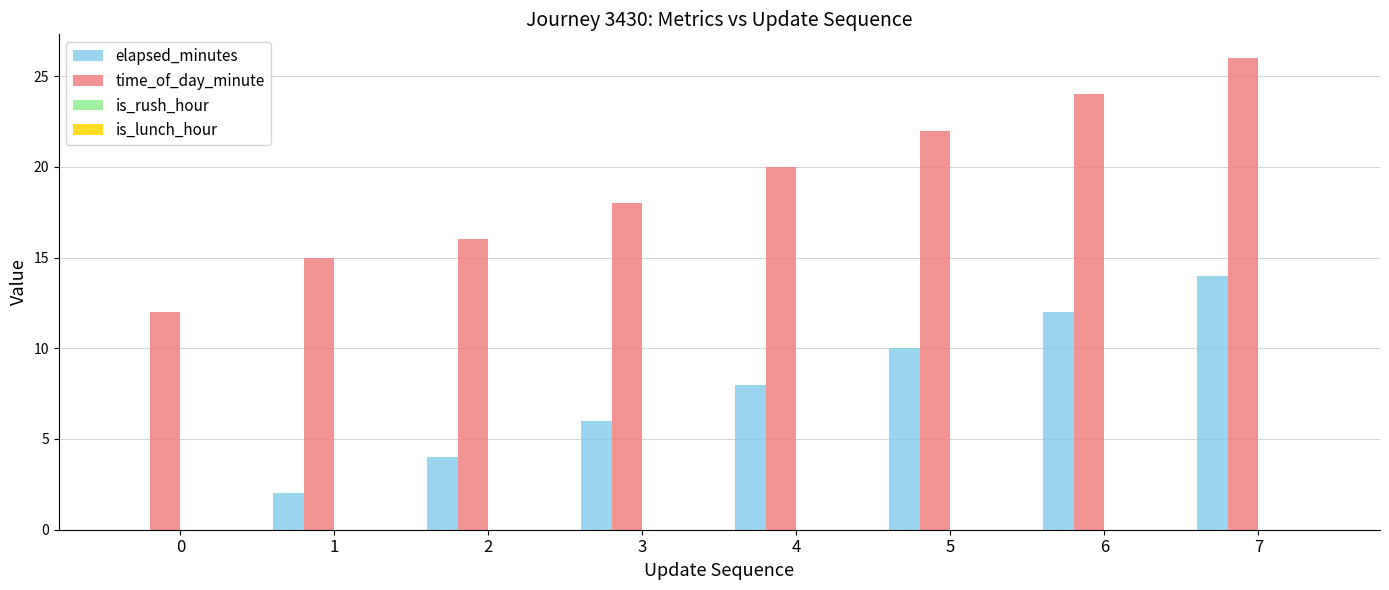

Is it true that elapsed_minutes equals 10 at 5?

True